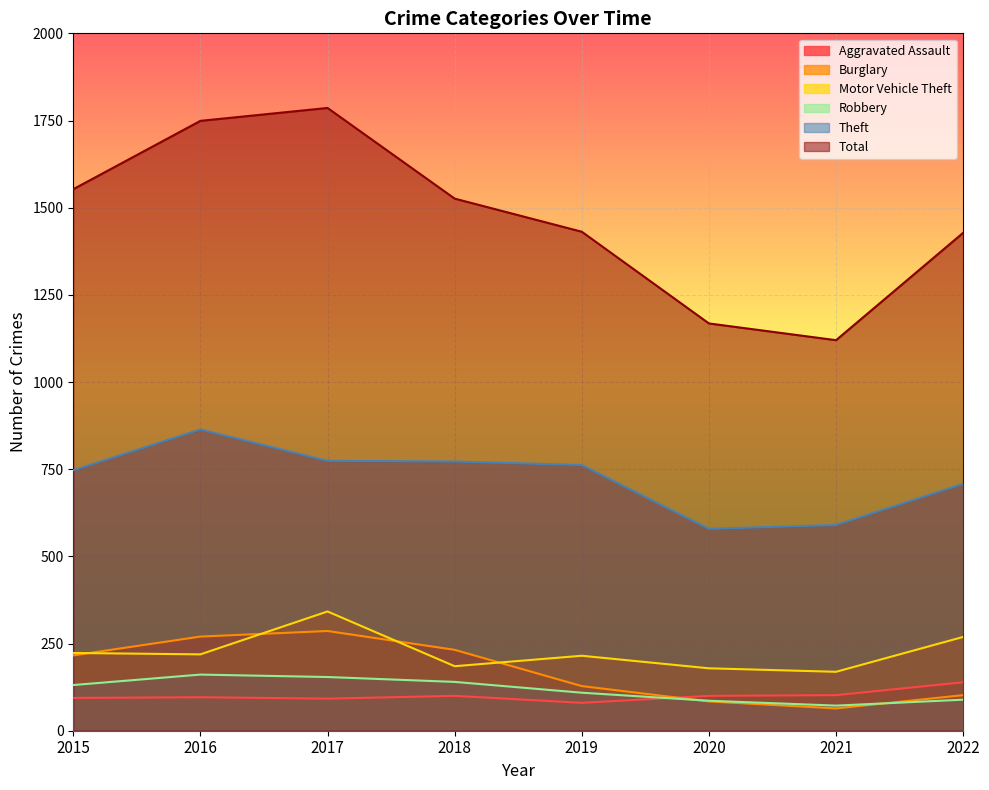

What is the value of the Motor Vehicle Theft point at the 3rd from the left?

342